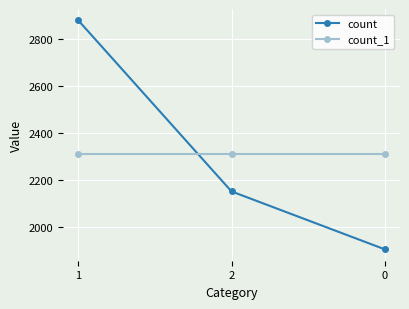

Between 1 and 0, which series saw the biggest shift?

count